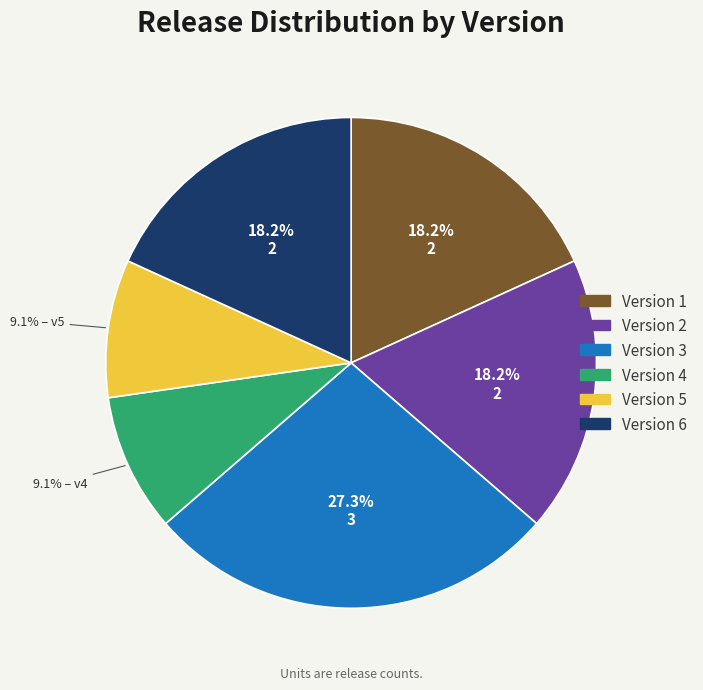

Is there a majority slice in this chart?

No